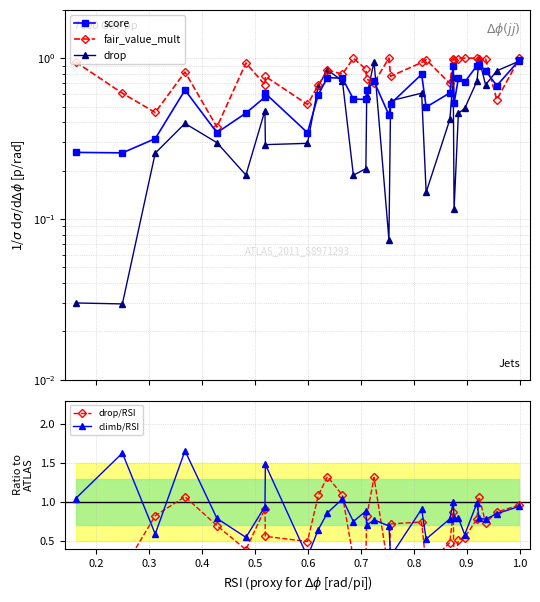

What is the difference between the second highest and second lowest values in the climb/RSI series?

1.3